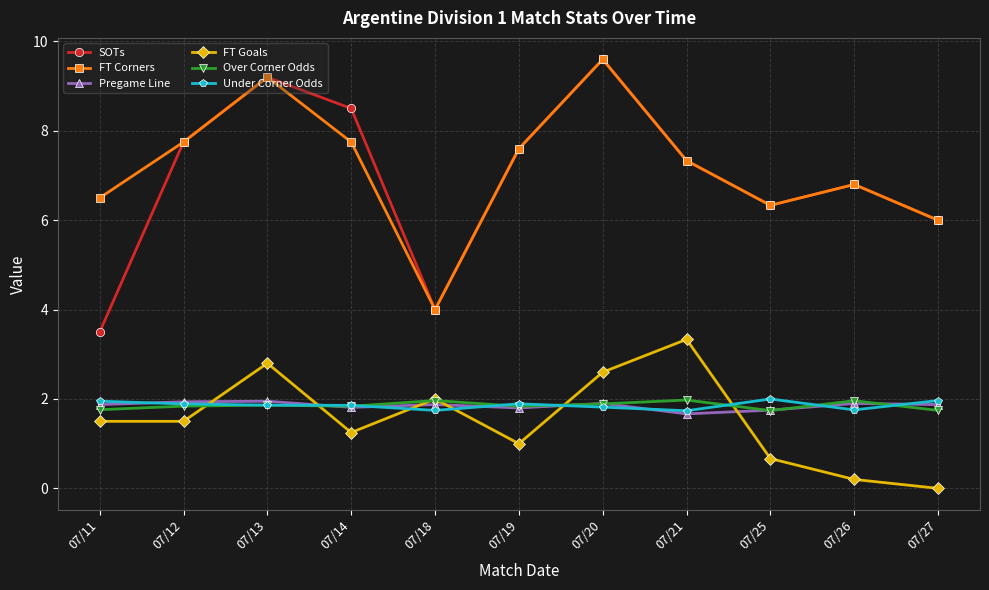

Is this an area chart (filled region under the line)?

No